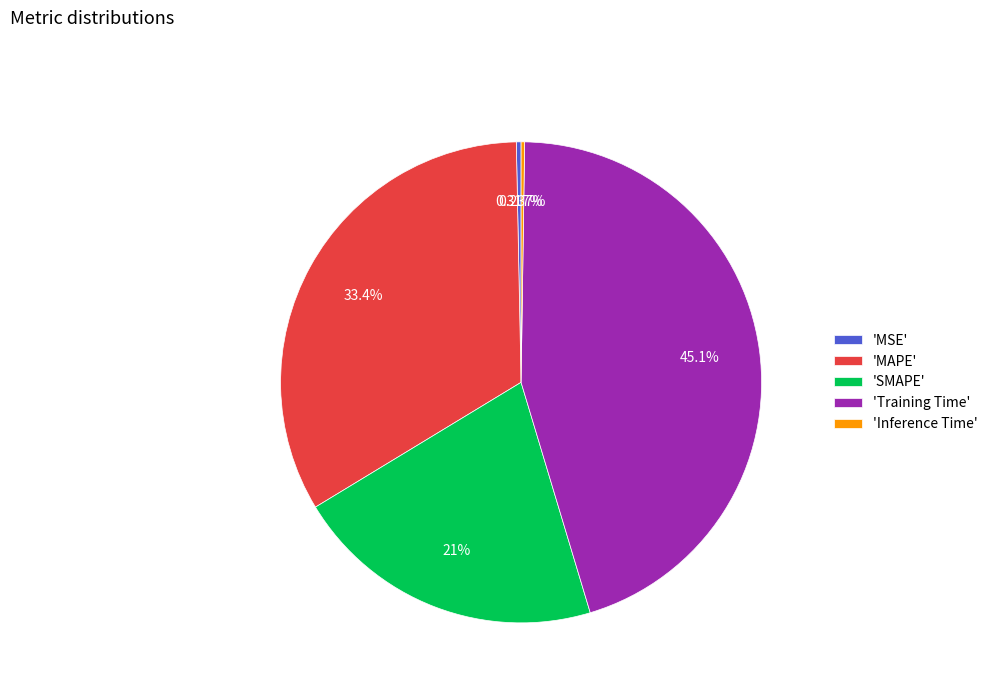

Between 'SMAPE' and 'MSE', which is larger?

'SMAPE'